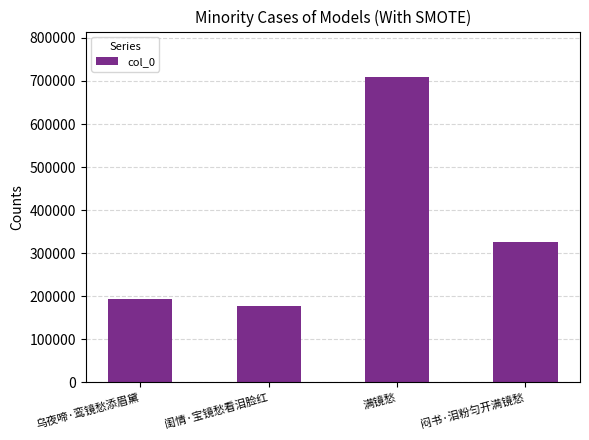

How many series are shown in this chart?

1